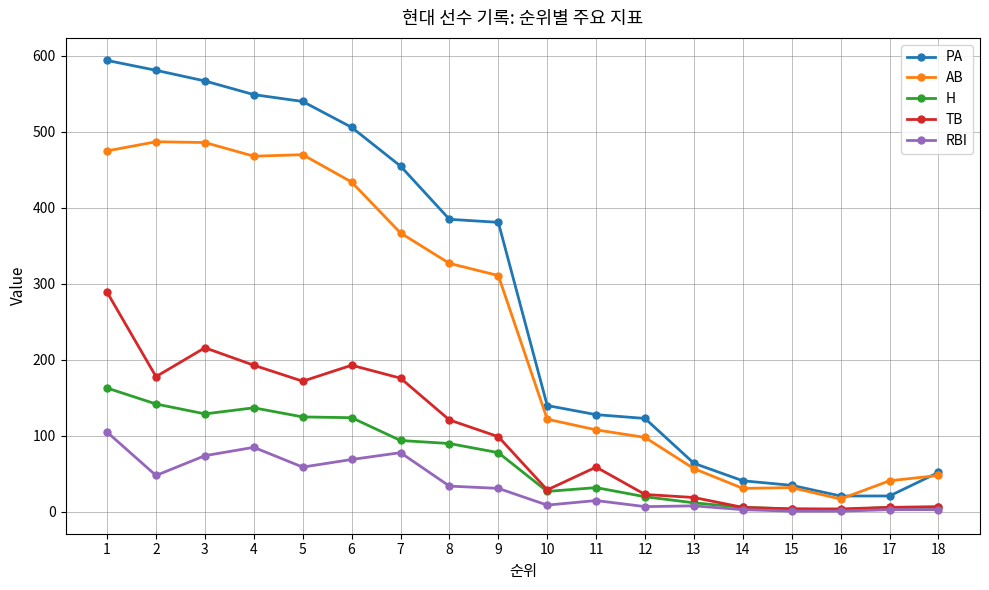

At which category does RBI reach its first local valley?

2